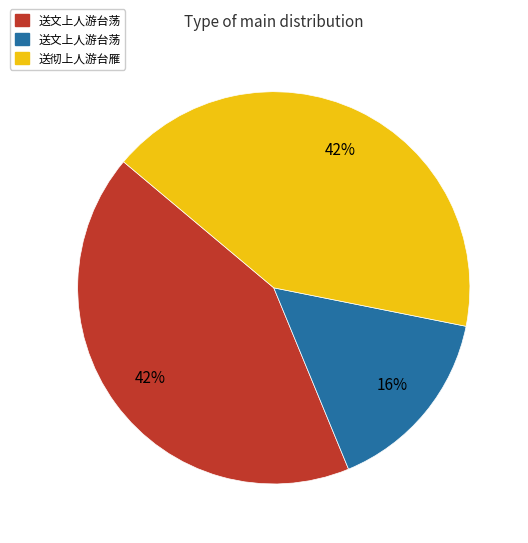

Count the number of slices in the pie.

3